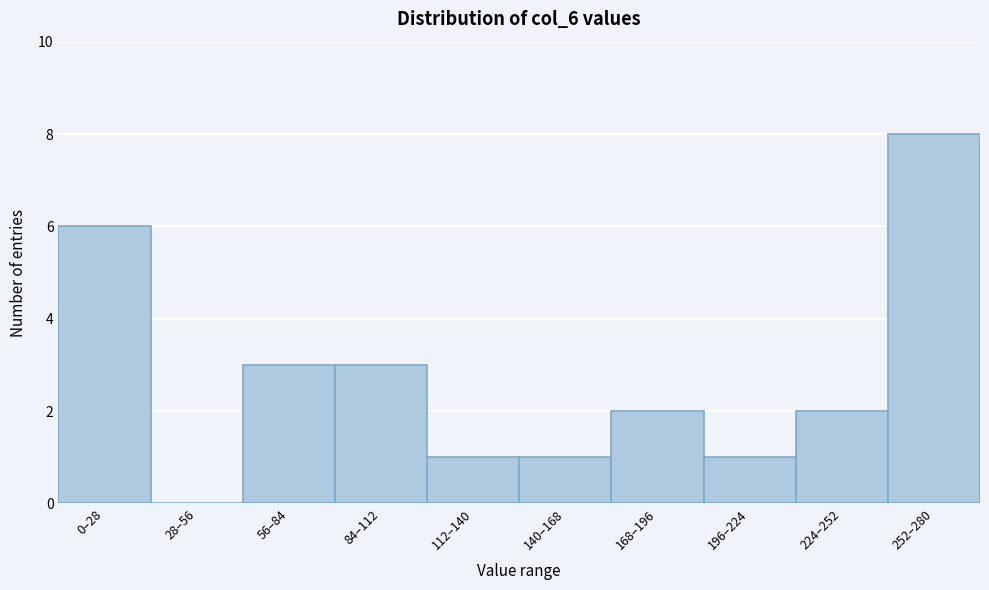

Reading left to right, what are all the values shown in this chart?

0–28=6	28–56=0	56–84=3	84–112=3	112–140=1	140–168=1	168–196=2	196–224=1	224–252=2	252–280=8